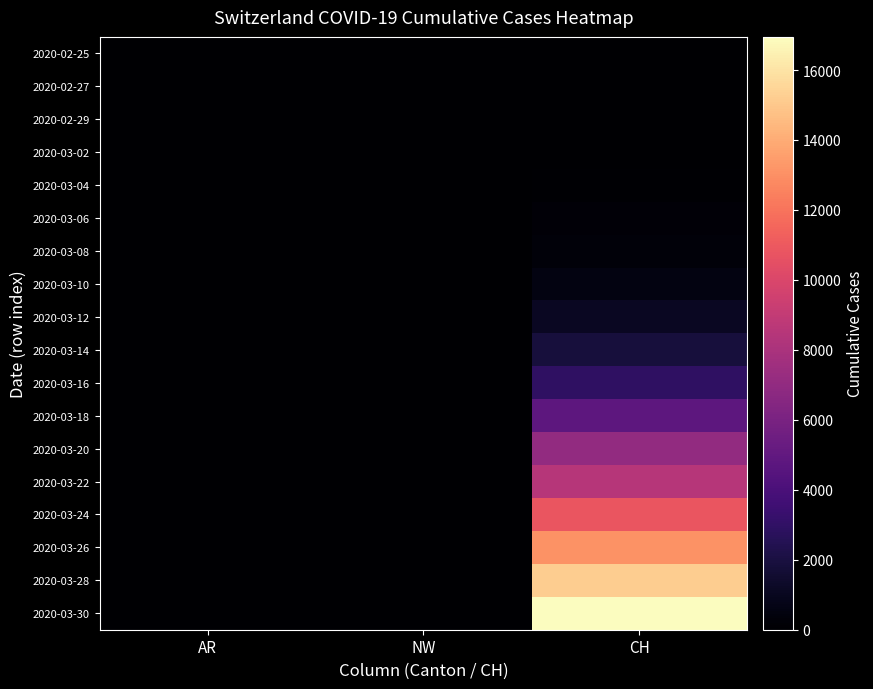

At how many categories does at least one series exceed 13912?

1